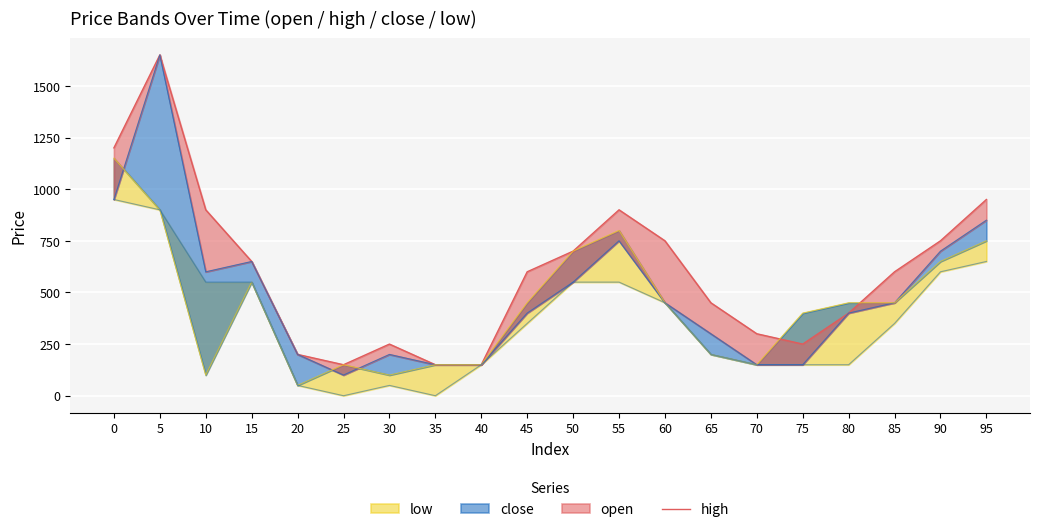

The value at 95 is 950. True or false?

True